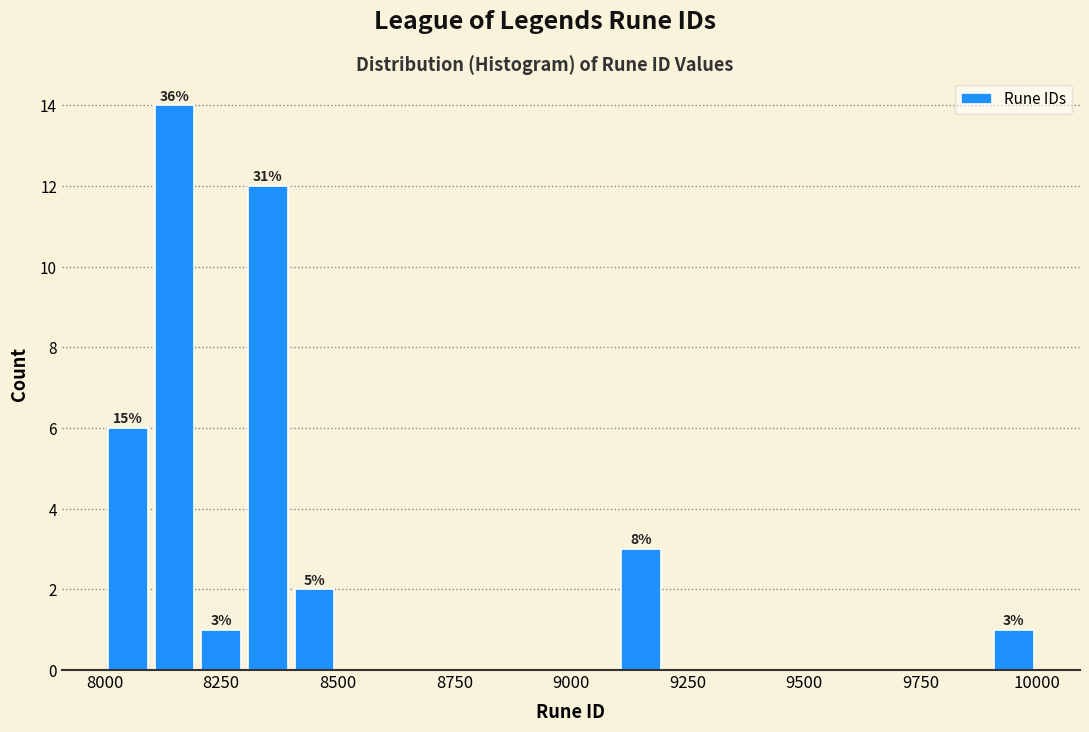

Around what value on the x-axis is the tallest bar? Give the approximate position of its centre, as read against the axis.

8150